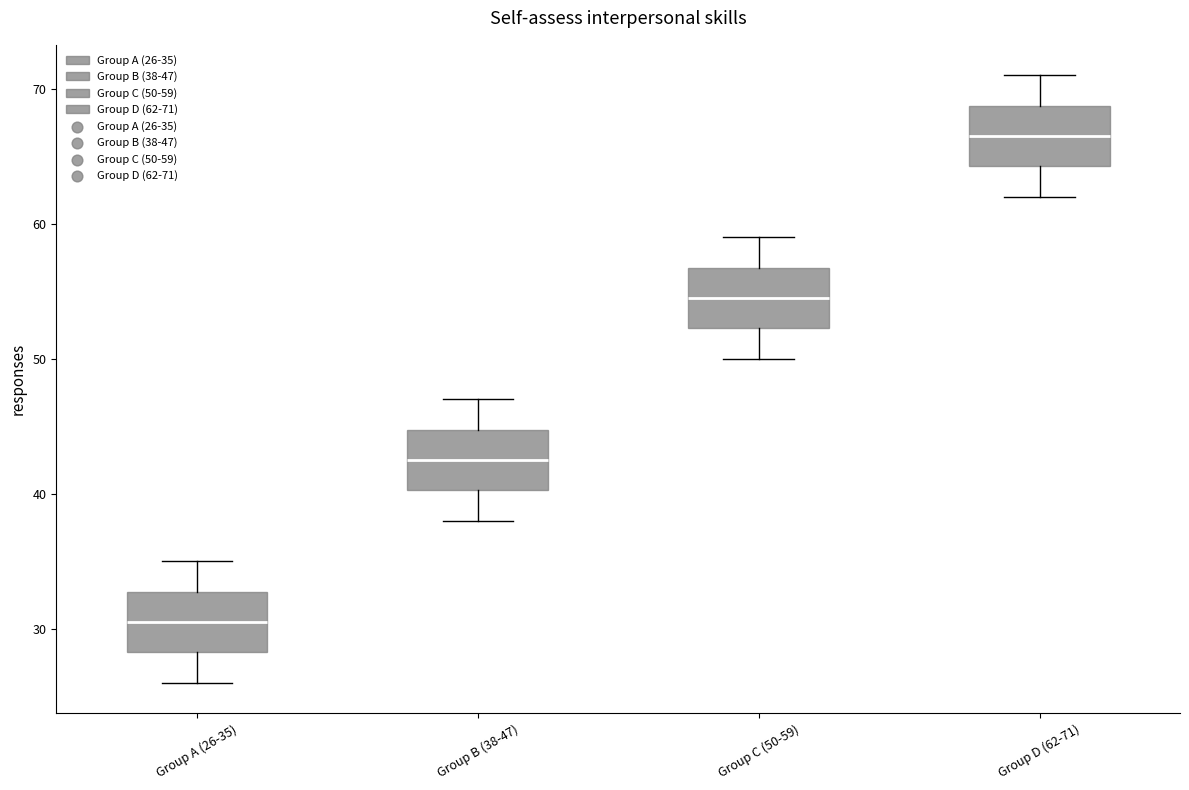

Which box has the highest median line?

Group D (62-71)